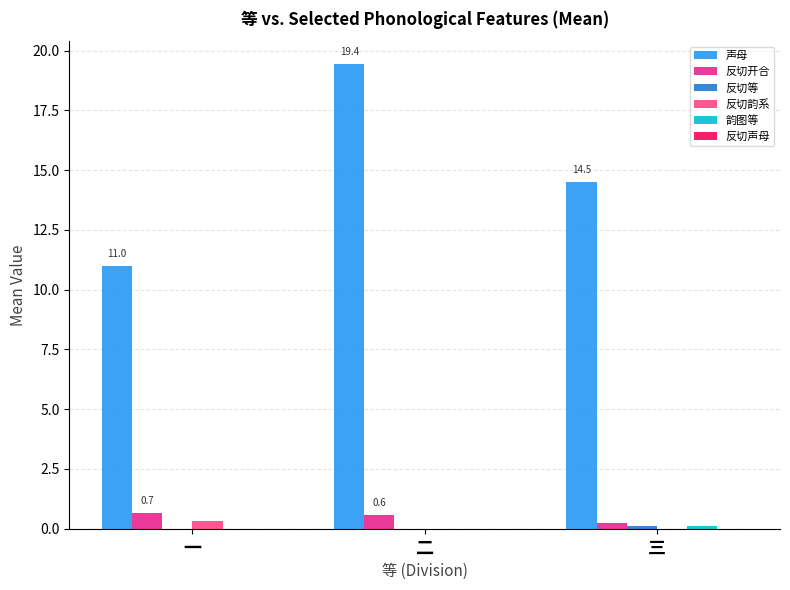

How many series are shown in this chart?

5